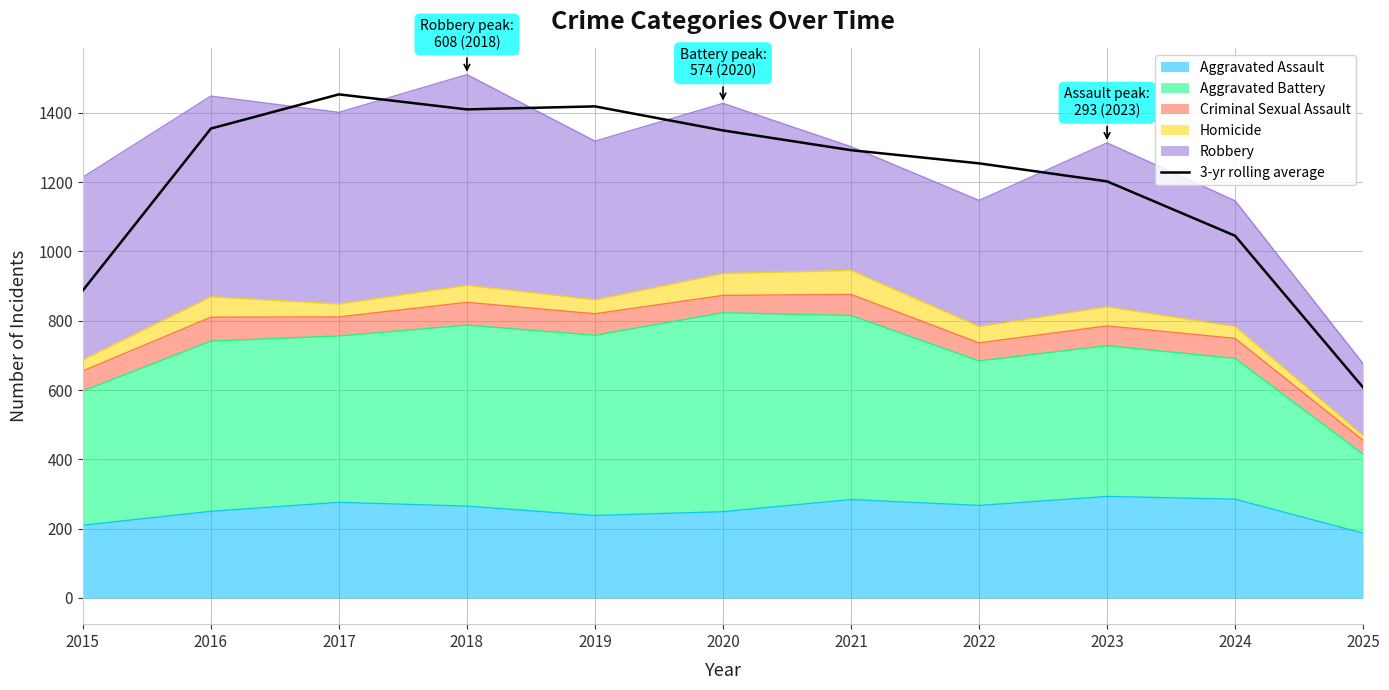

Where does the data first go above 1292?

2016